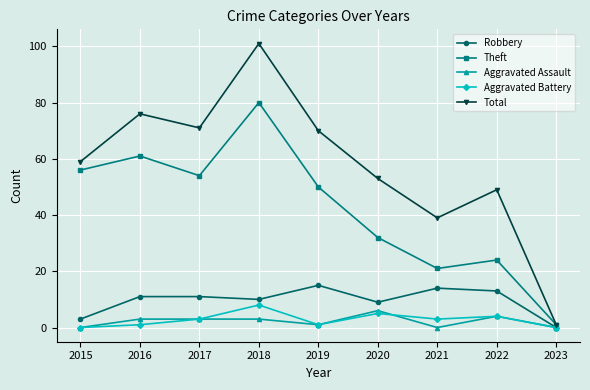

Where is Robbery nearest to the value 7?

2020